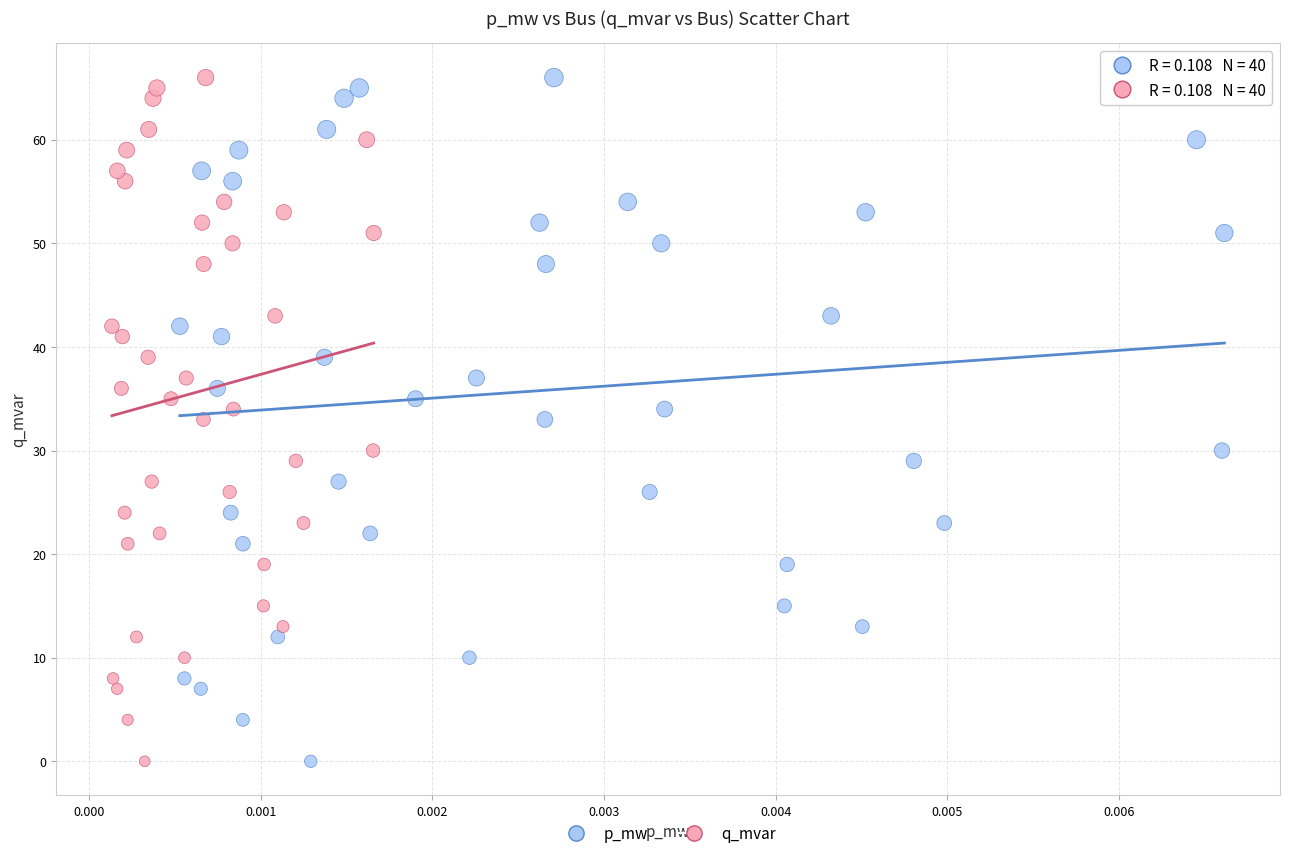

What are all the series names shown in the legend?

p_mw, q_mvar